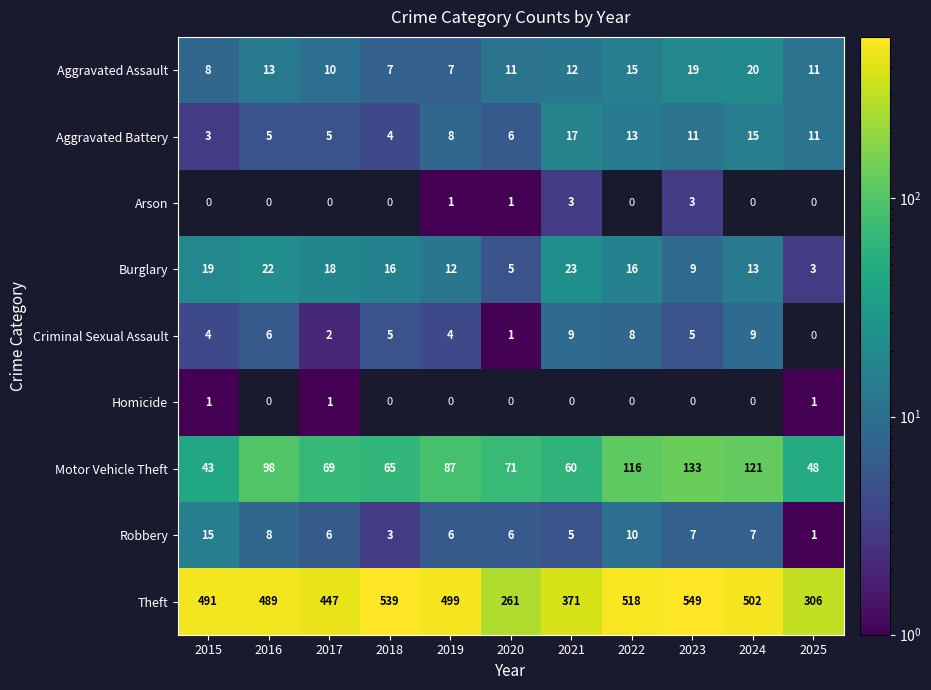

Which has a higher value, 2022 or 2017?

2022